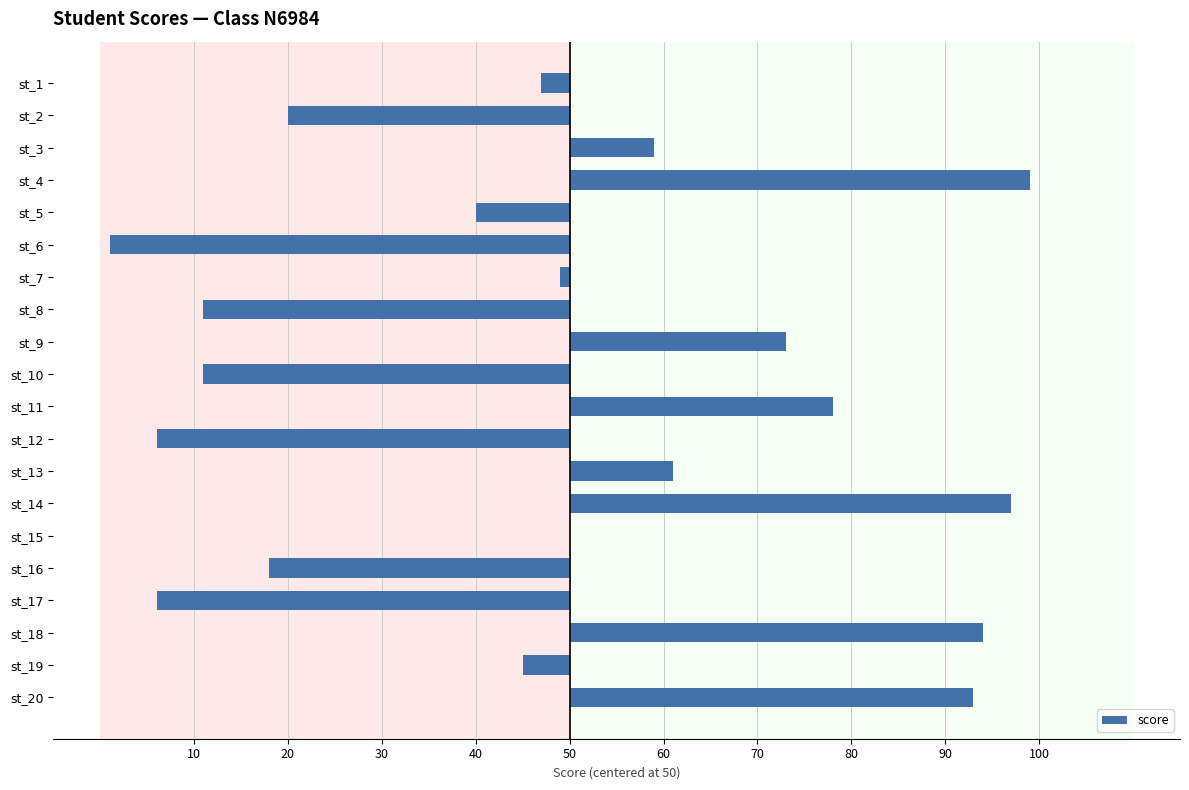

Are the bars horizontal?

Yes